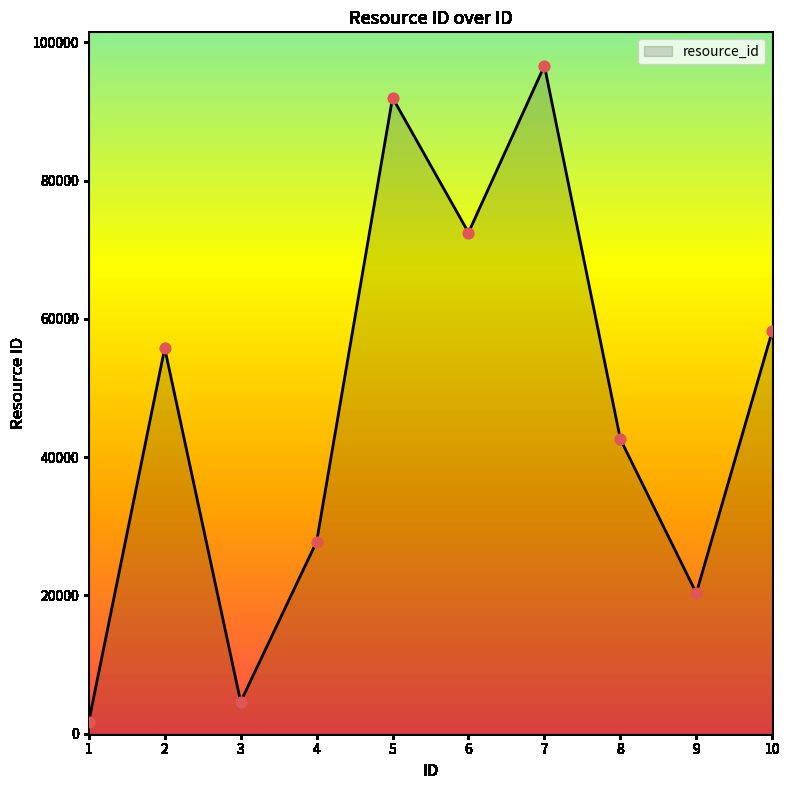

What is the change in value from 4 to 7?

+68843